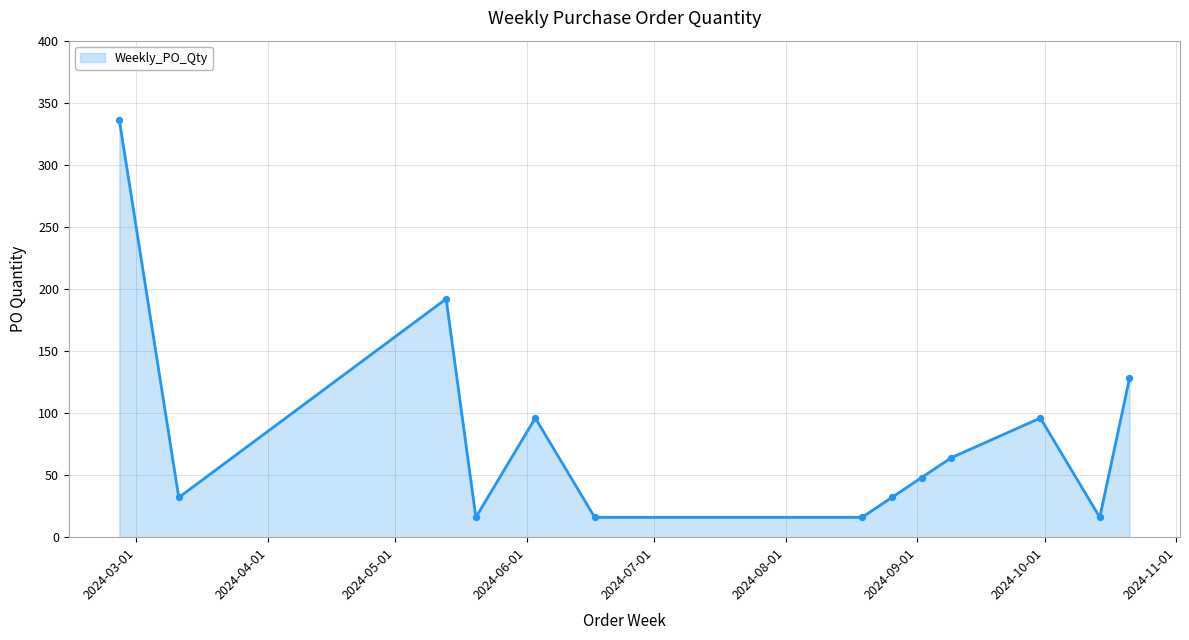

What is the greatest value displayed?

336